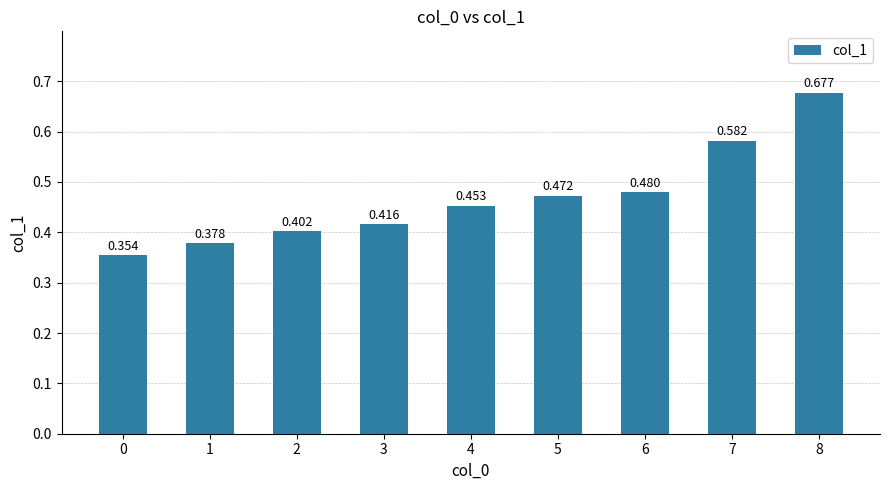

Reading left to right, transcribe all the data shown in this chart.

0=0.4	1=0.4	2=0.4	3=0.4	4=0.5	5=0.5	6=0.5	7=0.6	8=0.7